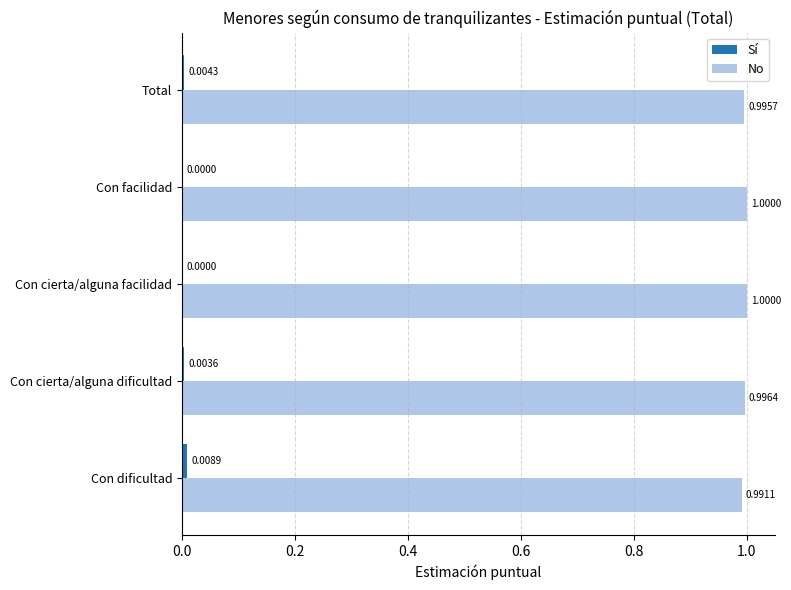

What is the sum of all No values?

5.0